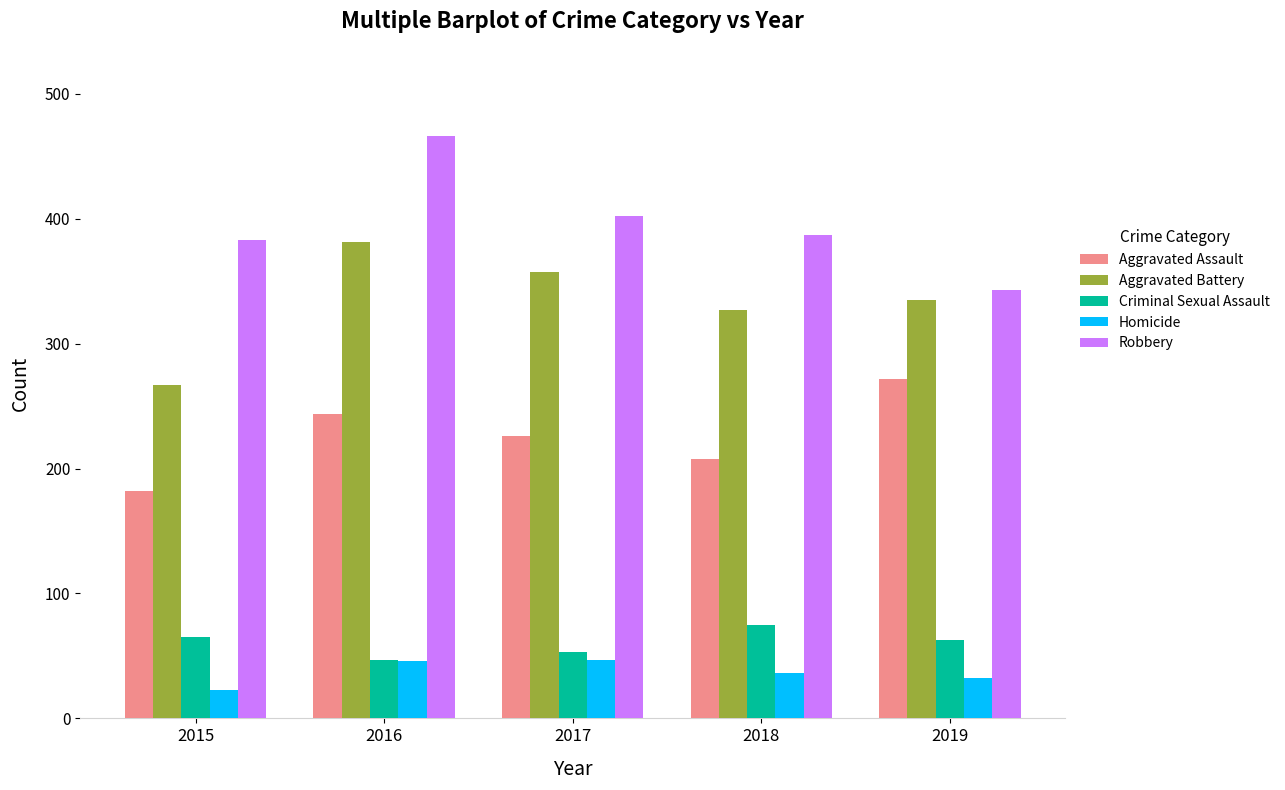

What is the difference between the second highest and second lowest values in the Homicide series?

14